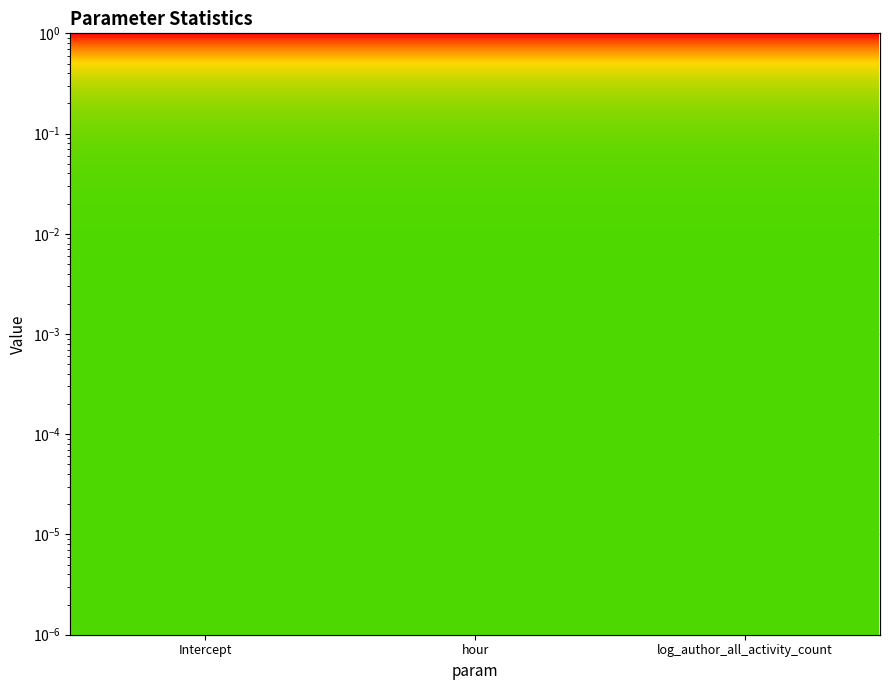

What are all the series names shown in the legend?

stderr, pvalue